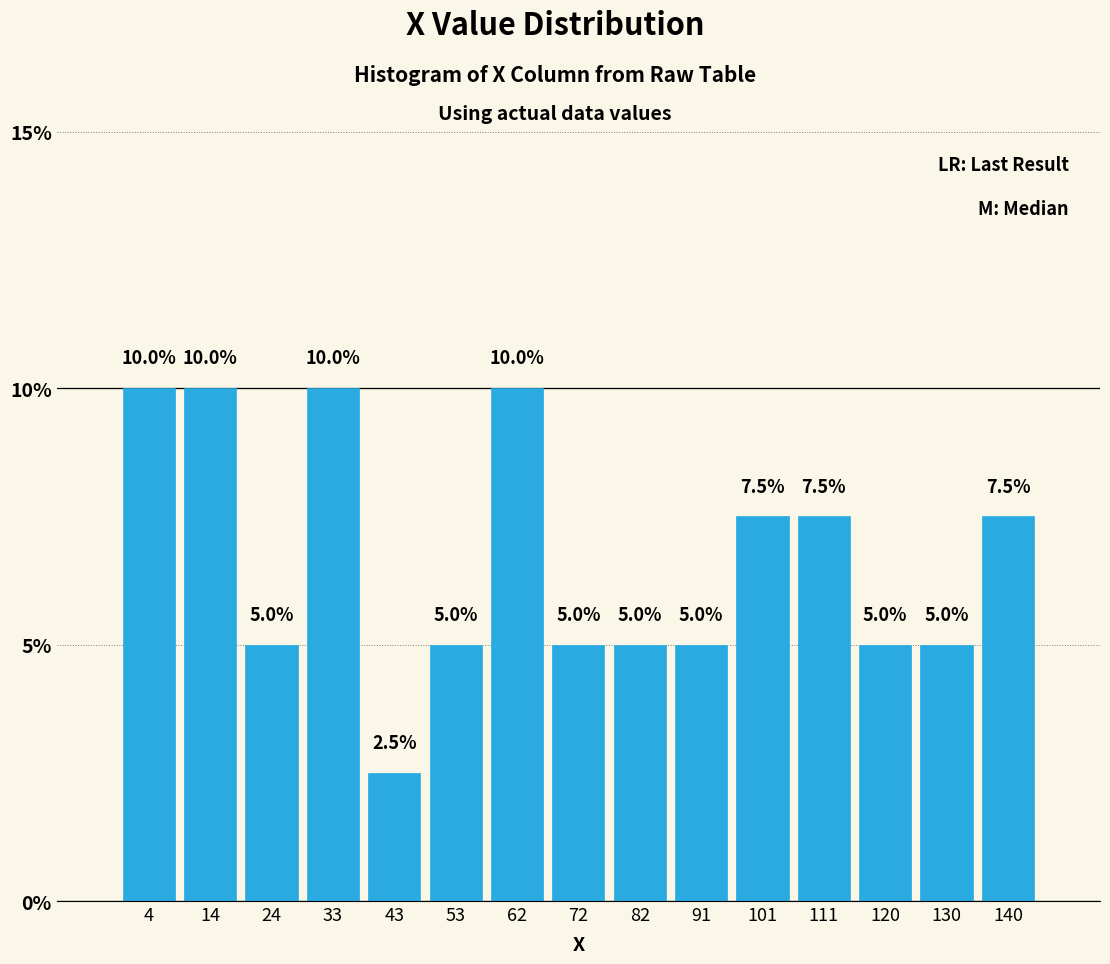

How tall is the bar that spans 19 to 29 on the x-axis? The bar edges are not printed on the chart, so give them approximately, as read against the axis.

5.0